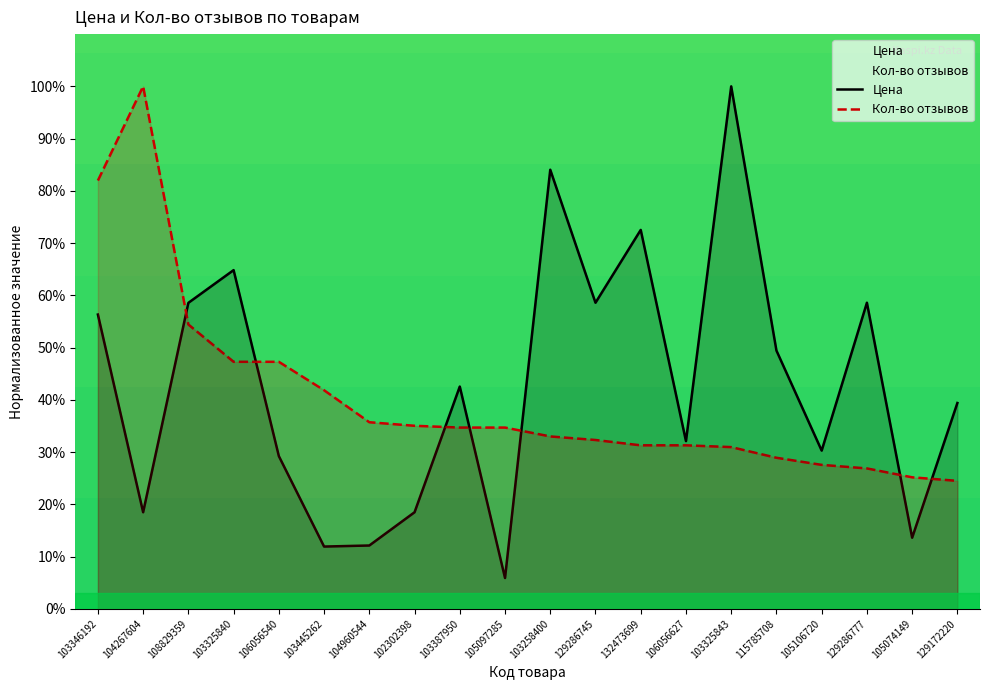

Is the value of Цена at 103445262 greater than the value of Кол-во отзывов at 129172220?

No